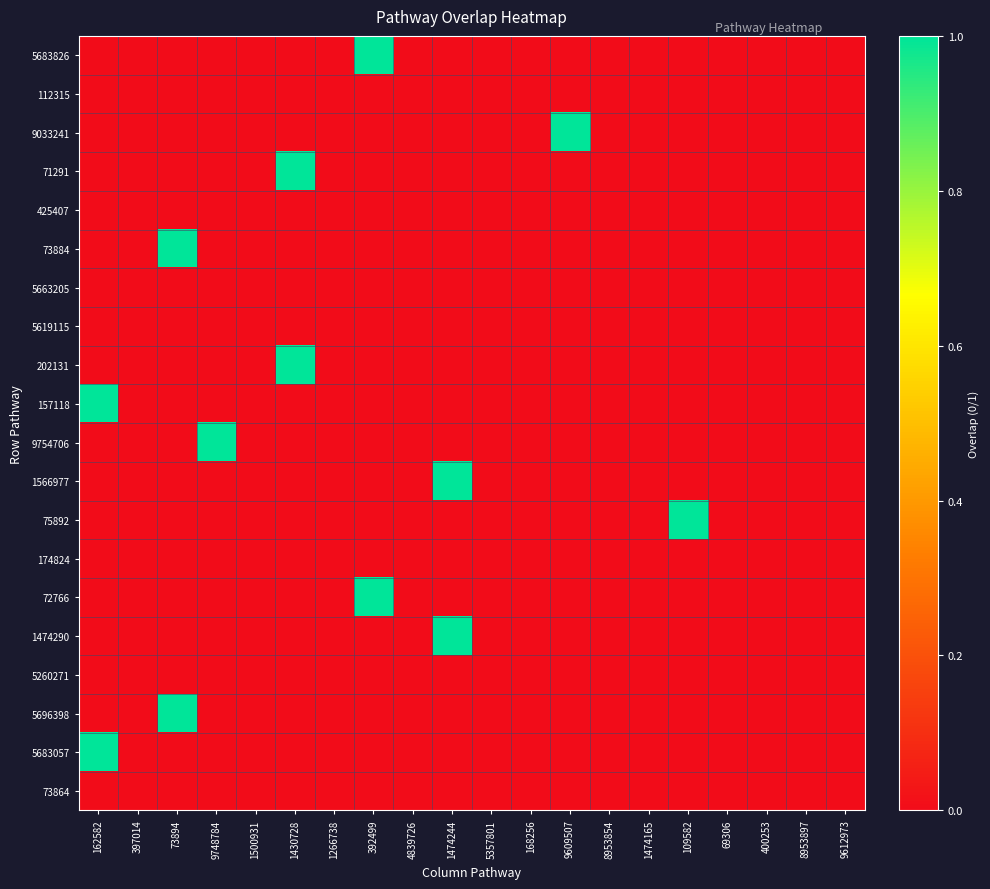

Reading left to right, what are all the values shown in this chart?

5683826: 162582=0	397014=0	73894=0	9748784=0	1500931=0	1430728=0	1266738=0	392499=1	4839726=0	1474244=0	5357801=0	168256=0	9609507=0	8953854=0	1474165=0	109582=0	69306=0	400253=0	8953897=0	9612973=0
112315: 162582=0	397014=0	73894=0	9748784=0	1500931=0	1430728=0	1266738=0	392499=0	4839726=0	1474244=0	5357801=0	168256=0	9609507=0	8953854=0	1474165=0	109582=0	69306=0	400253=0	8953897=0	9612973=0
9033241: 162582=0	397014=0	73894=0	9748784=0	1500931=0	1430728=0	1266738=0	392499=0	4839726=0	1474244=0	5357801=0	168256=0	9609507=1	8953854=0	1474165=0	109582=0	69306=0	400253=0	8953897=0	9612973=0
71291: 162582=0	397014=0	73894=0	9748784=0	1500931=0	1430728=1	1266738=0	392499=0	4839726=0	1474244=0	5357801=0	168256=0	9609507=0	8953854=0	1474165=0	109582=0	69306=0	400253=0	8953897=0	9612973=0
425407: 162582=0	397014=0	73894=0	9748784=0	1500931=0	1430728=0	1266738=0	392499=0	4839726=0	1474244=0	5357801=0	168256=0	9609507=0	8953854=0	1474165=0	109582=0	69306=0	400253=0	8953897=0	9612973=0
73884: 162582=0	397014=0	73894=1	9748784=0	1500931=0	1430728=0	1266738=0	392499=0	4839726=0	1474244=0	5357801=0	168256=0	9609507=0	8953854=0	1474165=0	109582=0	69306=0	400253=0	8953897=0	9612973=0
5663205: 162582=0	397014=0	73894=0	9748784=0	1500931=0	1430728=0	1266738=0	392499=0	4839726=0	1474244=0	5357801=0	168256=0	9609507=0	8953854=0	1474165=0	109582=0	69306=0	400253=0	8953897=0	9612973=0
5619115: 162582=0	397014=0	73894=0	9748784=0	1500931=0	1430728=0	1266738=0	392499=0	4839726=0	1474244=0	5357801=0	168256=0	9609507=0	8953854=0	1474165=0	109582=0	69306=0	400253=0	8953897=0	9612973=0
202131: 162582=0	397014=0	73894=0	9748784=0	1500931=0	1430728=1	1266738=0	392499=0	4839726=0	1474244=0	5357801=0	168256=0	9609507=0	8953854=0	1474165=0	109582=0	69306=0	400253=0	8953897=0	9612973=0
157118: 162582=1	397014=0	73894=0	9748784=0	1500931=0	1430728=0	1266738=0	392499=0	4839726=0	1474244=0	5357801=0	168256=0	9609507=0	8953854=0	1474165=0	109582=0	69306=0	400253=0	8953897=0	9612973=0
9754706: 162582=0	397014=0	73894=0	9748784=1	1500931=0	1430728=0	1266738=0	392499=0	4839726=0	1474244=0	5357801=0	168256=0	9609507=0	8953854=0	1474165=0	109582=0	69306=0	400253=0	8953897=0	9612973=0
1566977: 162582=0	397014=0	73894=0	9748784=0	1500931=0	1430728=0	1266738=0	392499=0	4839726=0	1474244=1	5357801=0	168256=0	9609507=0	8953854=0	1474165=0	109582=0	69306=0	400253=0	8953897=0	9612973=0
75892: 162582=0	397014=0	73894=0	9748784=0	1500931=0	1430728=0	1266738=0	392499=0	4839726=0	1474244=0	5357801=0	168256=0	9609507=0	8953854=0	1474165=0	109582=1	69306=0	400253=0	8953897=0	9612973=0
174824: 162582=0	397014=0	73894=0	9748784=0	1500931=0	1430728=0	1266738=0	392499=0	4839726=0	1474244=0	5357801=0	168256=0	9609507=0	8953854=0	1474165=0	109582=0	69306=0	400253=0	8953897=0	9612973=0
72766: 162582=0	397014=0	73894=0	9748784=0	1500931=0	1430728=0	1266738=0	392499=1	4839726=0	1474244=0	5357801=0	168256=0	9609507=0	8953854=0	1474165=0	109582=0	69306=0	400253=0	8953897=0	9612973=0
1474290: 162582=0	397014=0	73894=0	9748784=0	1500931=0	1430728=0	1266738=0	392499=0	4839726=0	1474244=1	5357801=0	168256=0	9609507=0	8953854=0	1474165=0	109582=0	69306=0	400253=0	8953897=0	9612973=0
5260271: 162582=0	397014=0	73894=0	9748784=0	1500931=0	1430728=0	1266738=0	392499=0	4839726=0	1474244=0	5357801=0	168256=0	9609507=0	8953854=0	1474165=0	109582=0	69306=0	400253=0	8953897=0	9612973=0
5696398: 162582=0	397014=0	73894=1	9748784=0	1500931=0	1430728=0	1266738=0	392499=0	4839726=0	1474244=0	5357801=0	168256=0	9609507=0	8953854=0	1474165=0	109582=0	69306=0	400253=0	8953897=0	9612973=0
5683057: 162582=1	397014=0	73894=0	9748784=0	1500931=0	1430728=0	1266738=0	392499=0	4839726=0	1474244=0	5357801=0	168256=0	9609507=0	8953854=0	1474165=0	109582=0	69306=0	400253=0	8953897=0	9612973=0
73864: 162582=0	397014=0	73894=0	9748784=0	1500931=0	1430728=0	1266738=0	392499=0	4839726=0	1474244=0	5357801=0	168256=0	9609507=0	8953854=0	1474165=0	109582=0	69306=0	400253=0	8953897=0	9612973=0